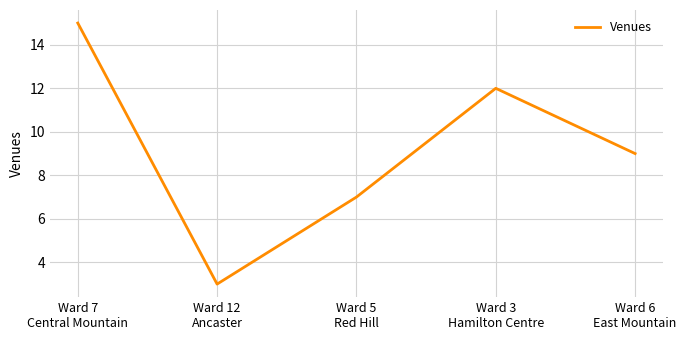

How many series are shown in this chart?

1